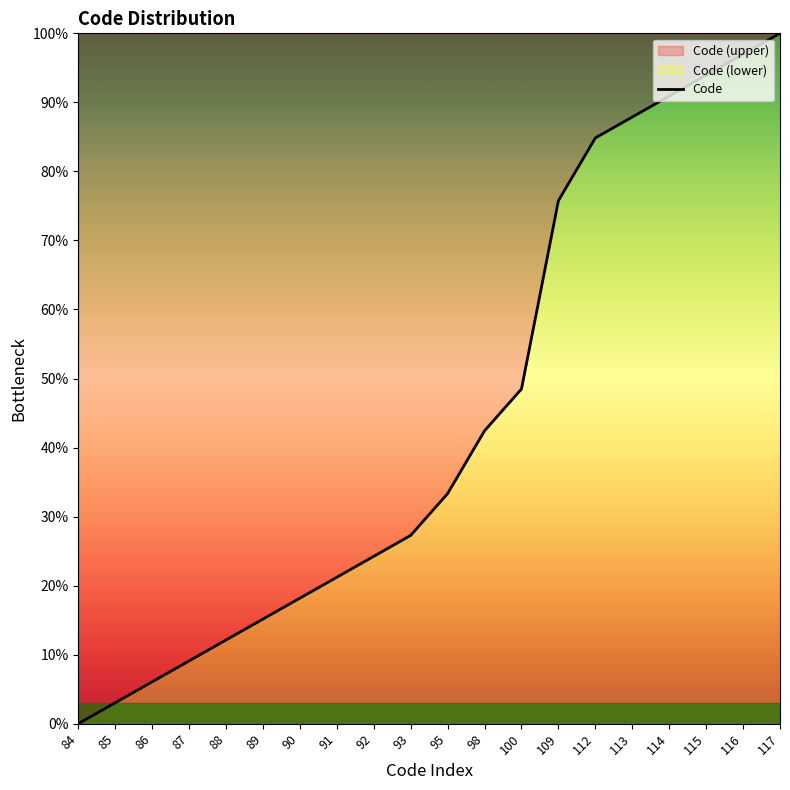

What is the change in value from 109 to 113?

+12.1